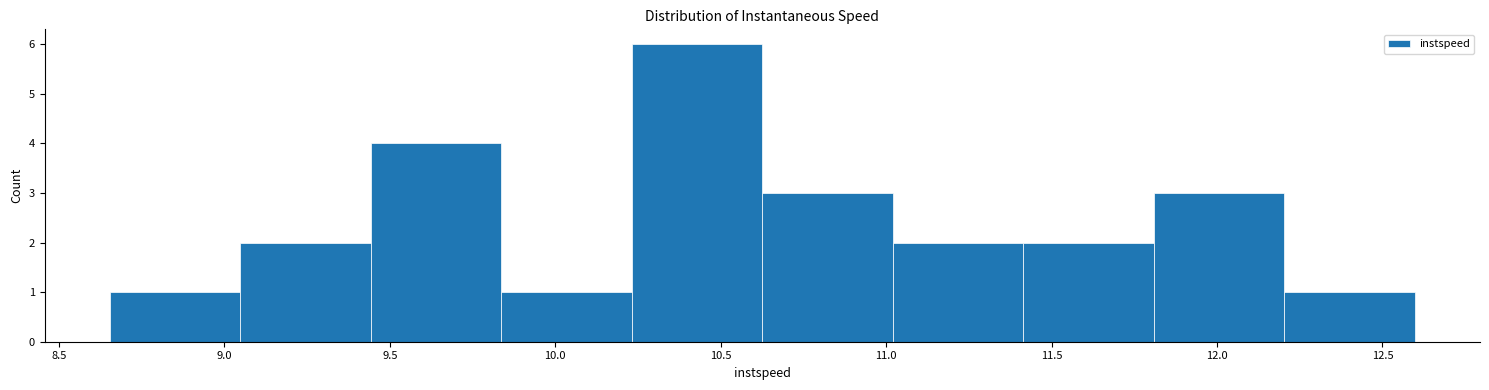

Which range on the x-axis has the tallest bar?

10.25 to 10.65